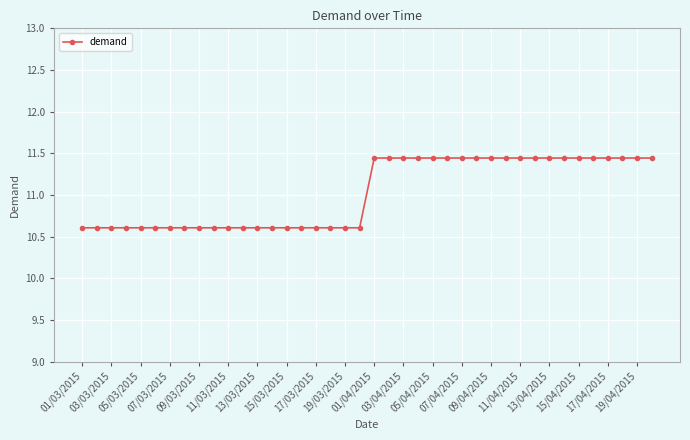

Count the values in the range 10 to 11.

20